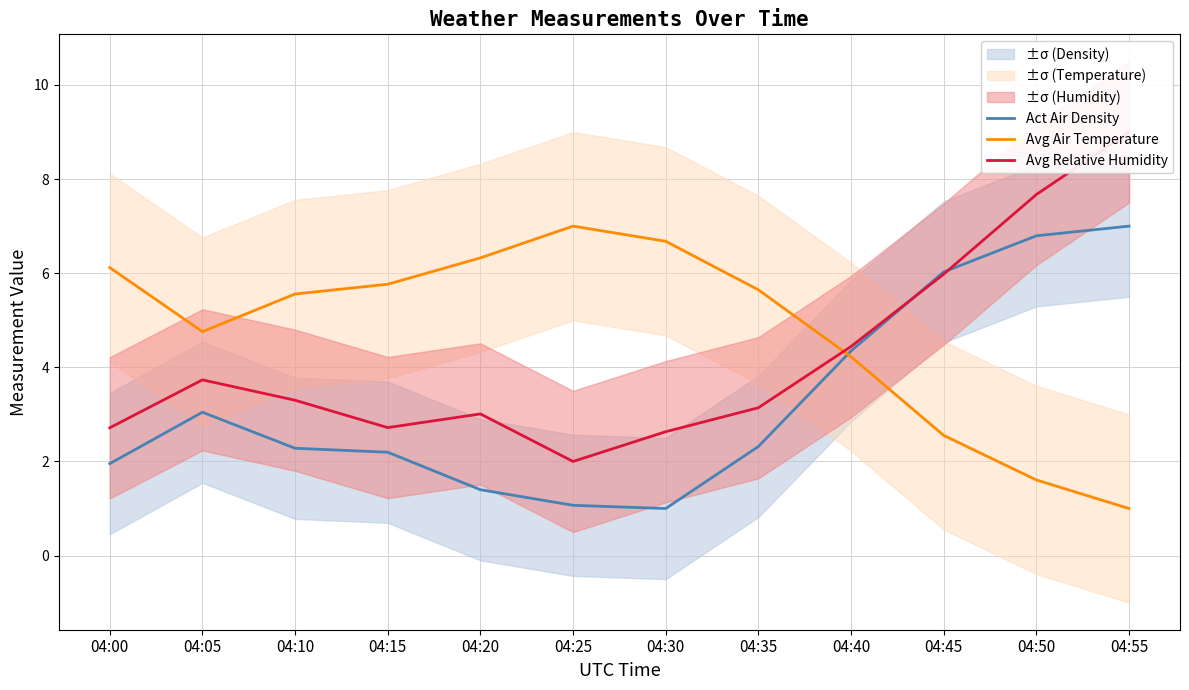

Rank the series by their average value, from lowest to highest.

Act Air Density, Avg Relative Humidity, Avg Air Temperature